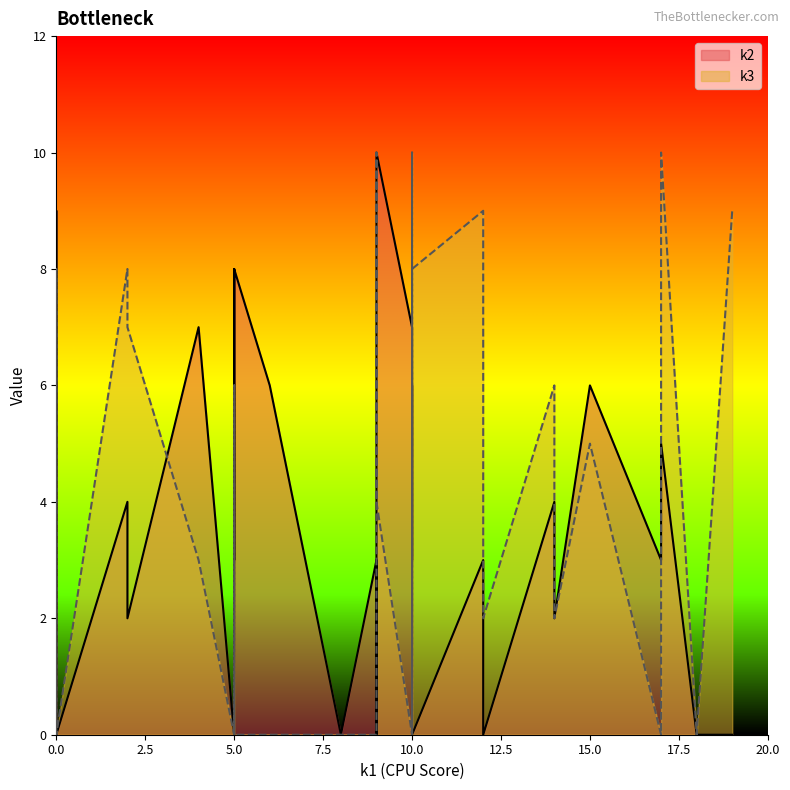

Rank the categories by k3 value from highest to lowest.

i9, i13, i25, i3, i6, i4, i12, i14, i20, i28, i10, i17, i27, i16, i22, i29, i11, i2, i23, i0, i1, i5, i7, i8, i15, i18, i19, i21, i24, i26, i30, i31